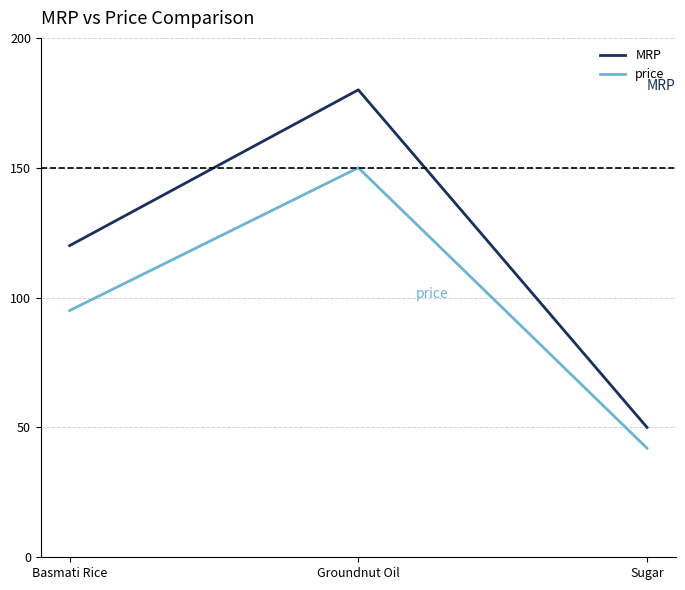

At Basmati Rice, list the series in order from smallest to largest.

price, MRP